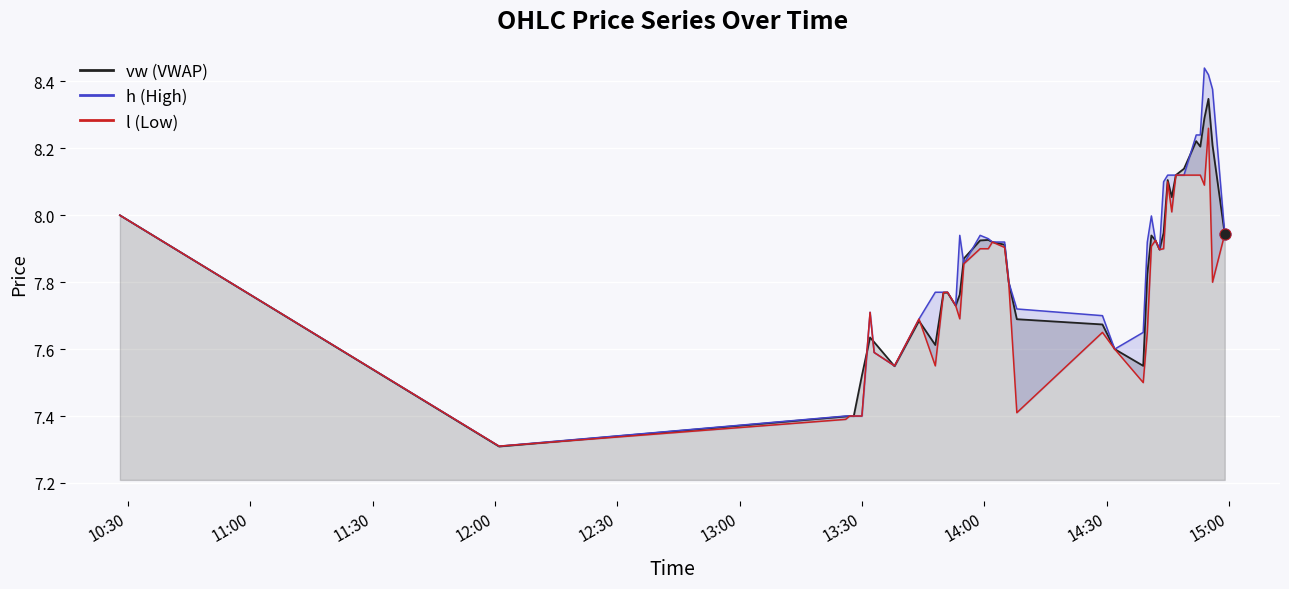

Which series reaches the minimum Y coordinate?

vw